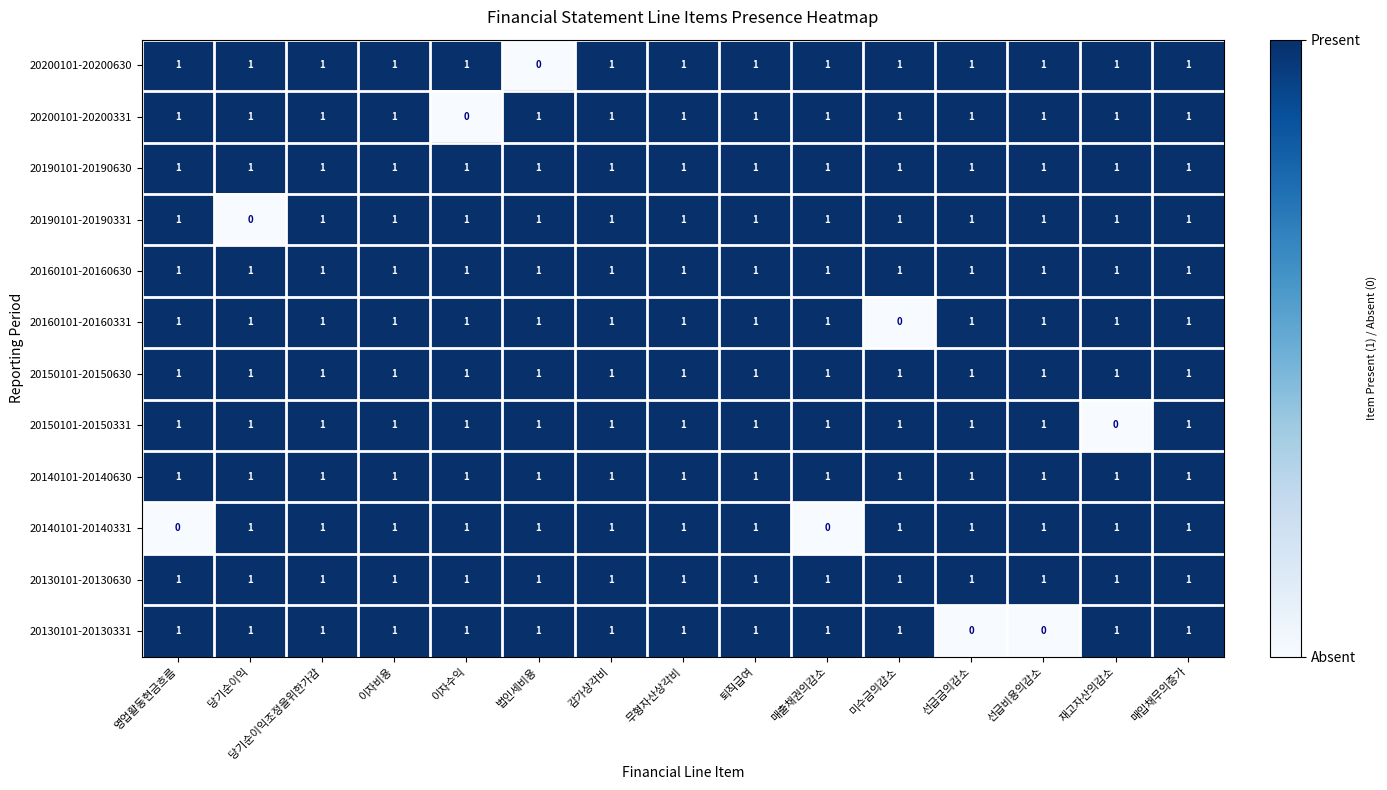

Which series changed the most between 퇴직급여 and 매출채권의감소?

20140101-20140331